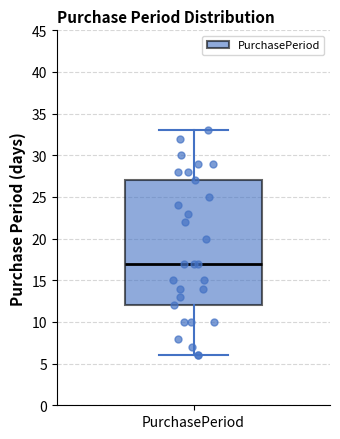

Read this box plot against the y-axis: the position of the median line, the range covered by the box, and the ends of both whiskers. The values are not printed on the chart, so give them approximately, as read against the axis.

median 17, box 12 to 27, whiskers 6 to 33